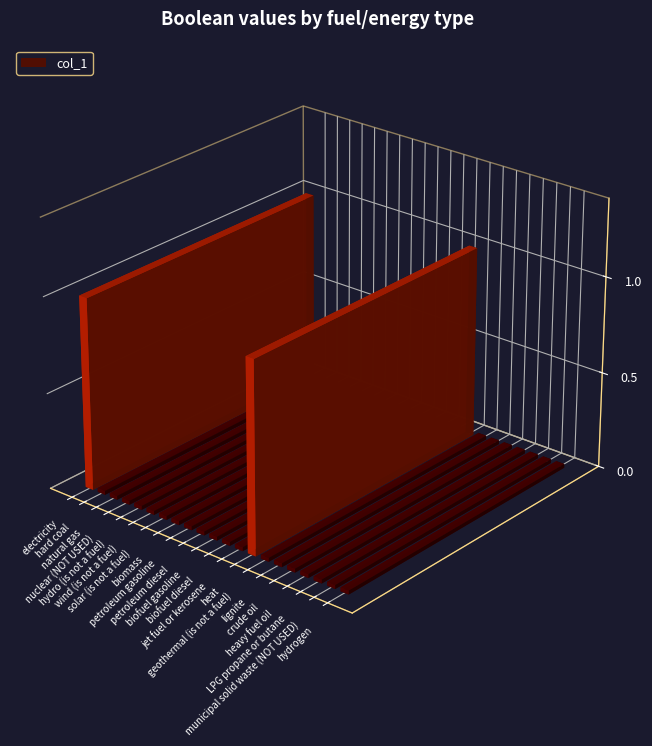

List the labels in order of value, largest first.

electricity, heat, hard coal, natural gas, nuclear (NOT USED), hydro (is not a fuel), wind (is not a fuel), solar (is not a fuel), biomass, petroleum gasoline, petroleum diesel, biofuel gasoline, biofuel diesel, jet fuel or kerosene, geothermal (is not a fuel), lignite, crude oil, heavy fuel oil, LPG propane or butane, municipal solid waste (NOT USED), hydrogen